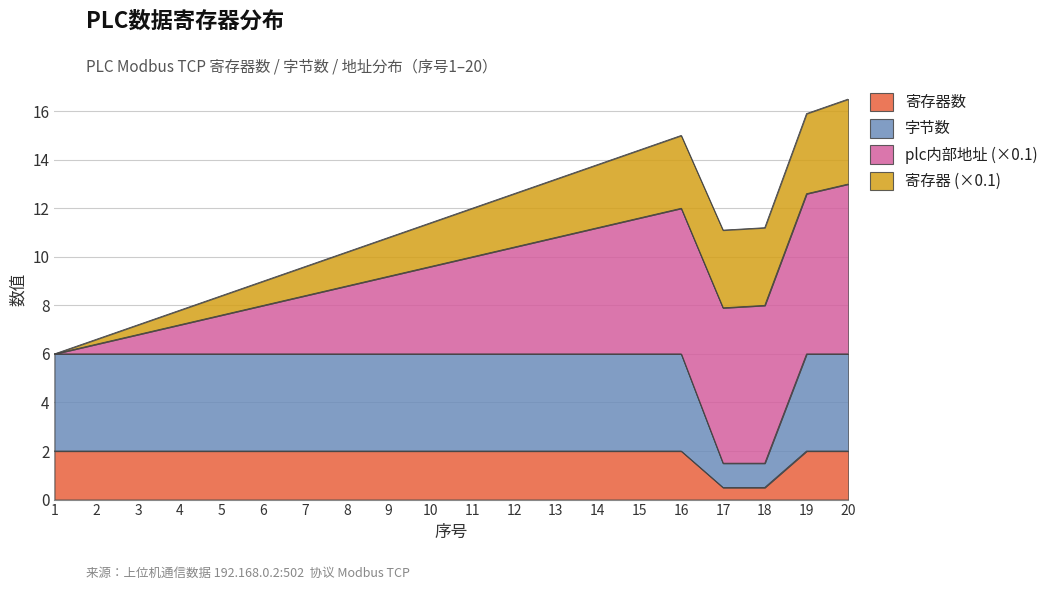

What is the value of the 字节数 point at the 20th from the left?

6.0